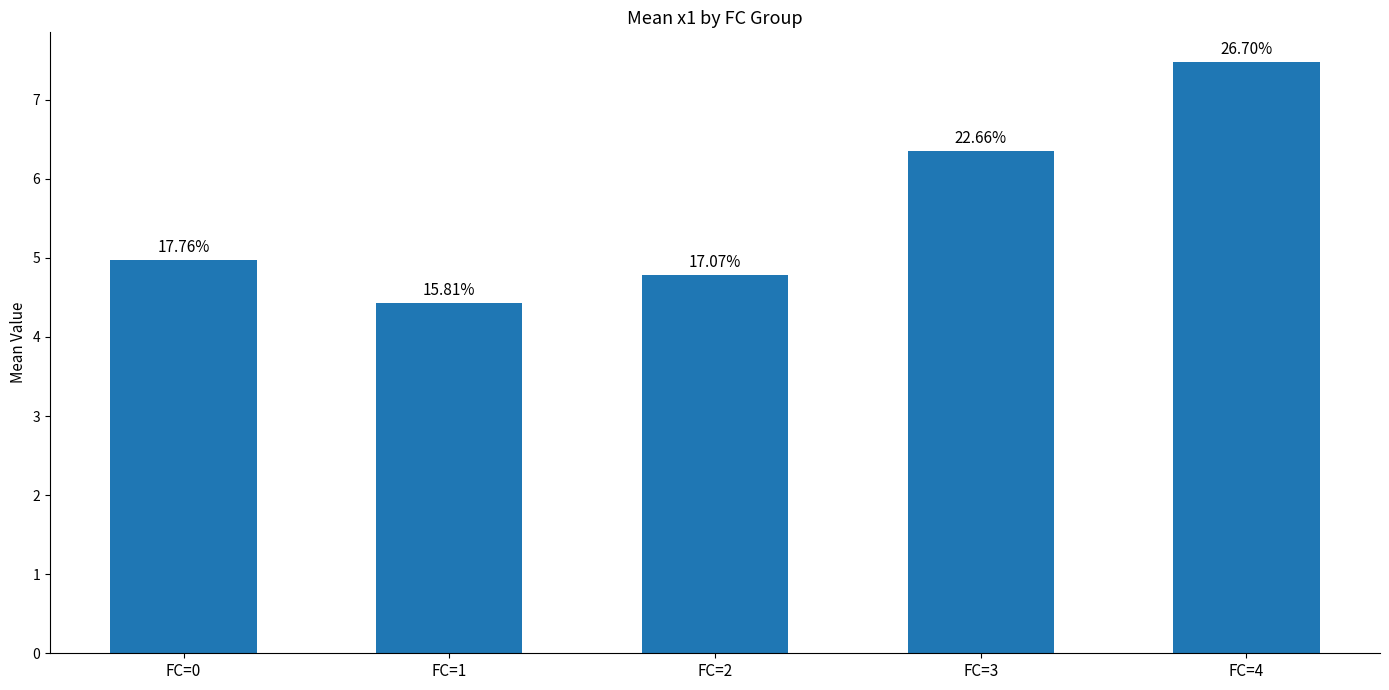

Rank the categories by value from highest to lowest.

FC=4, FC=3, FC=0, FC=2, FC=1